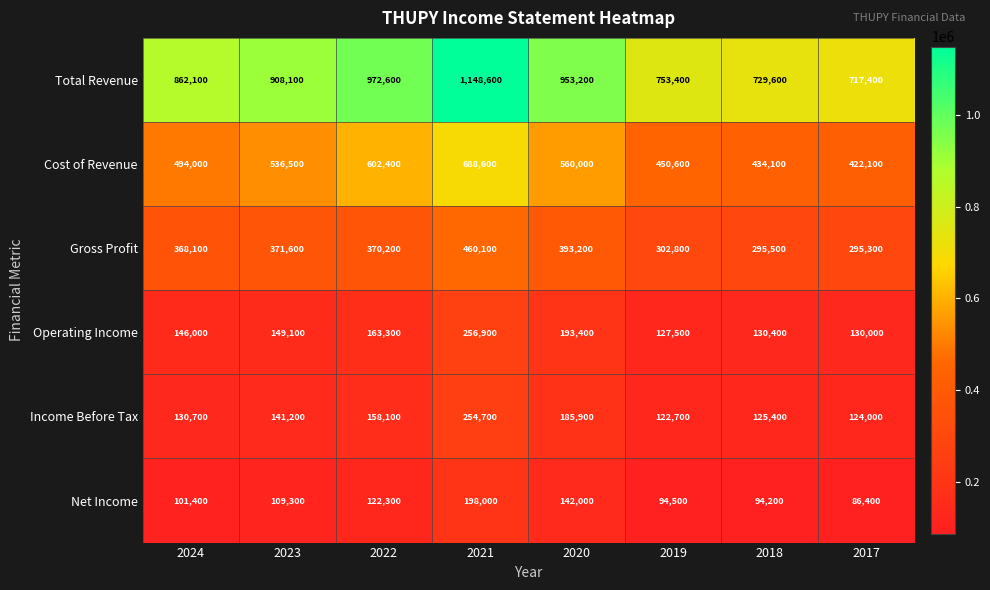

What is the total value across all series at 2022?

2388900